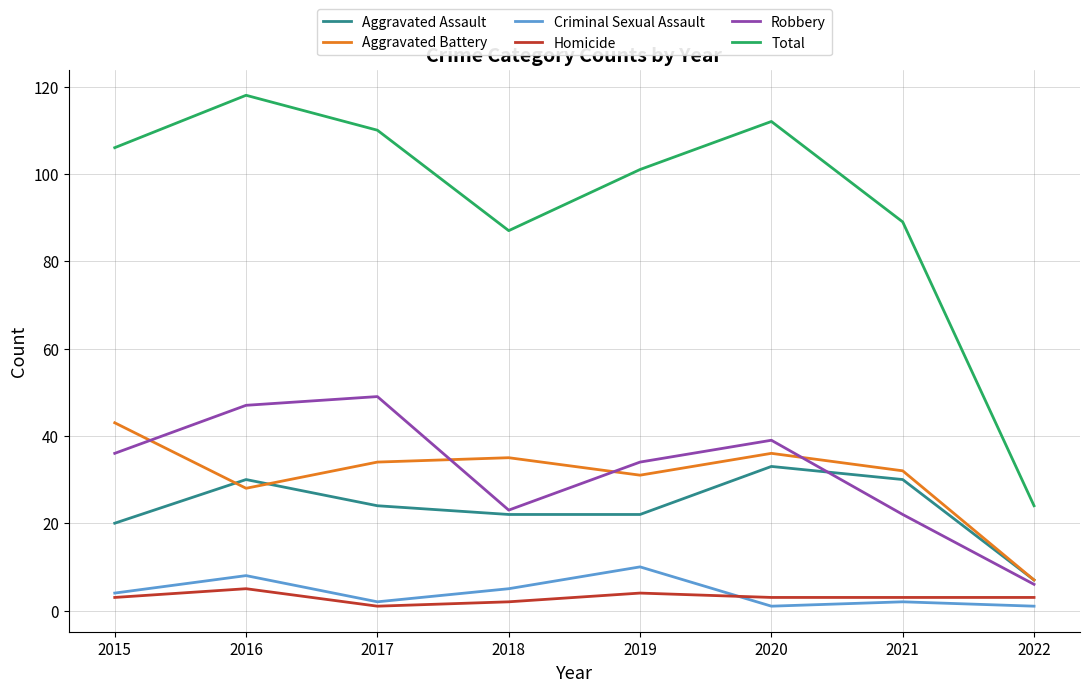

Which series has the largest total across all categories?

Total